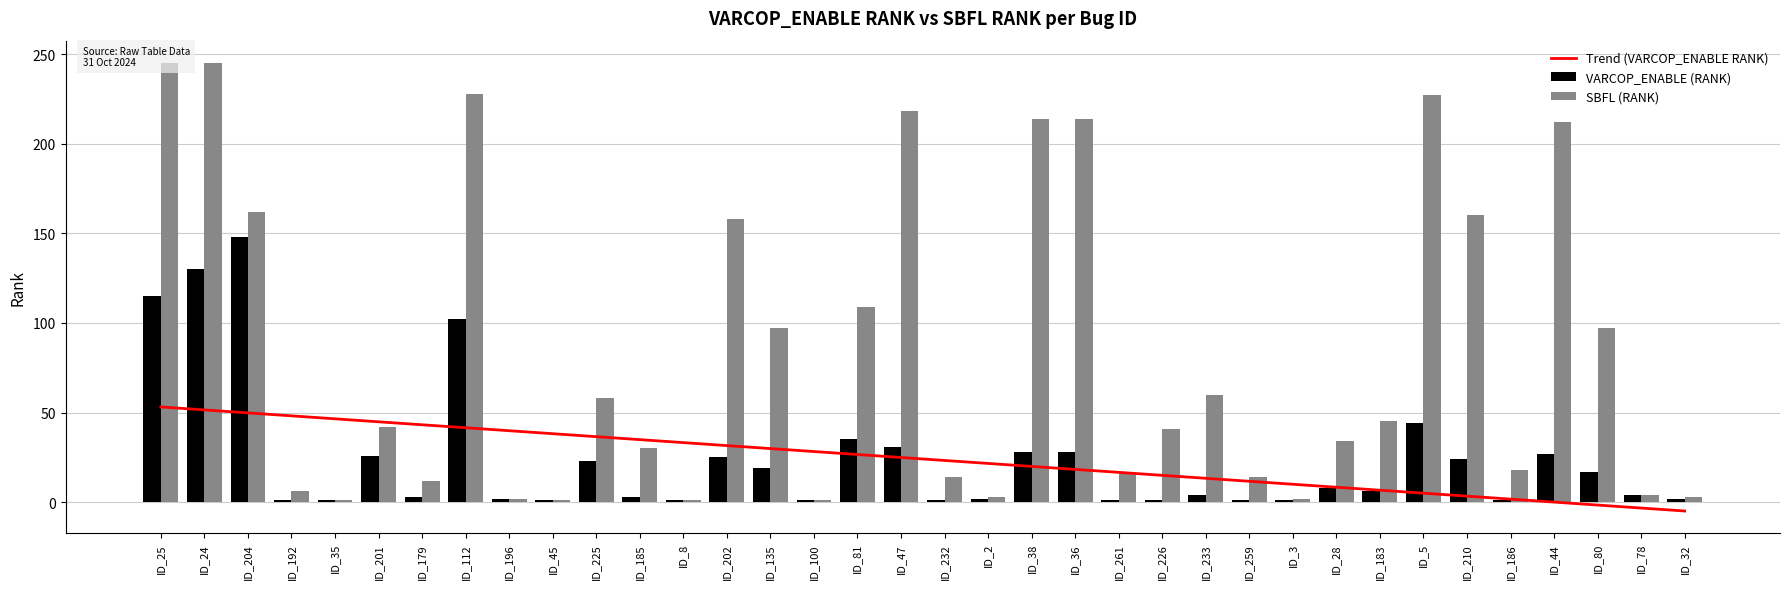

The SBFL (RANK) series shows 6.0 at ID_192. True or false?

True